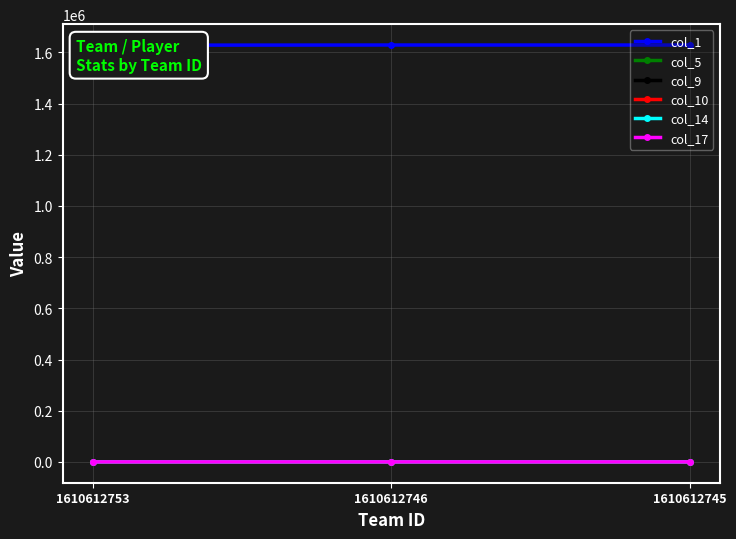

The value of col_5 at 1610612753 is 0.5. True or false?

False